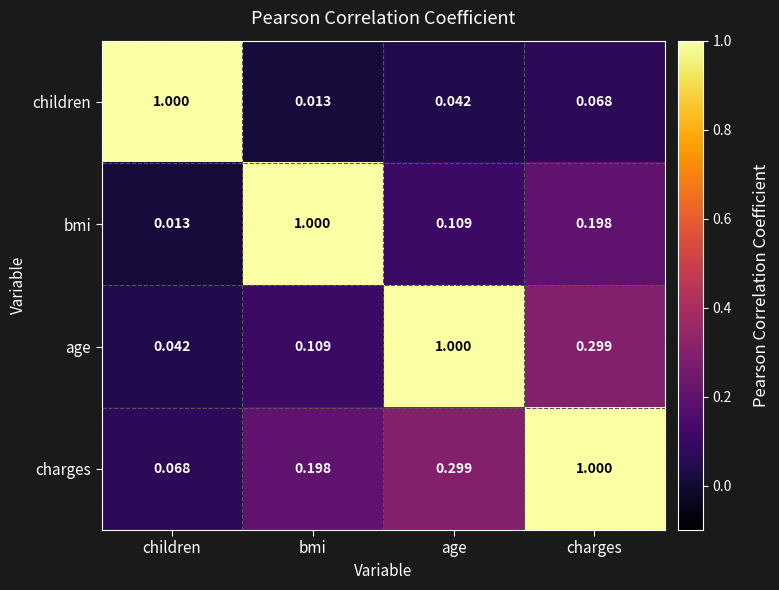

Which series has the largest total across all categories?

charges